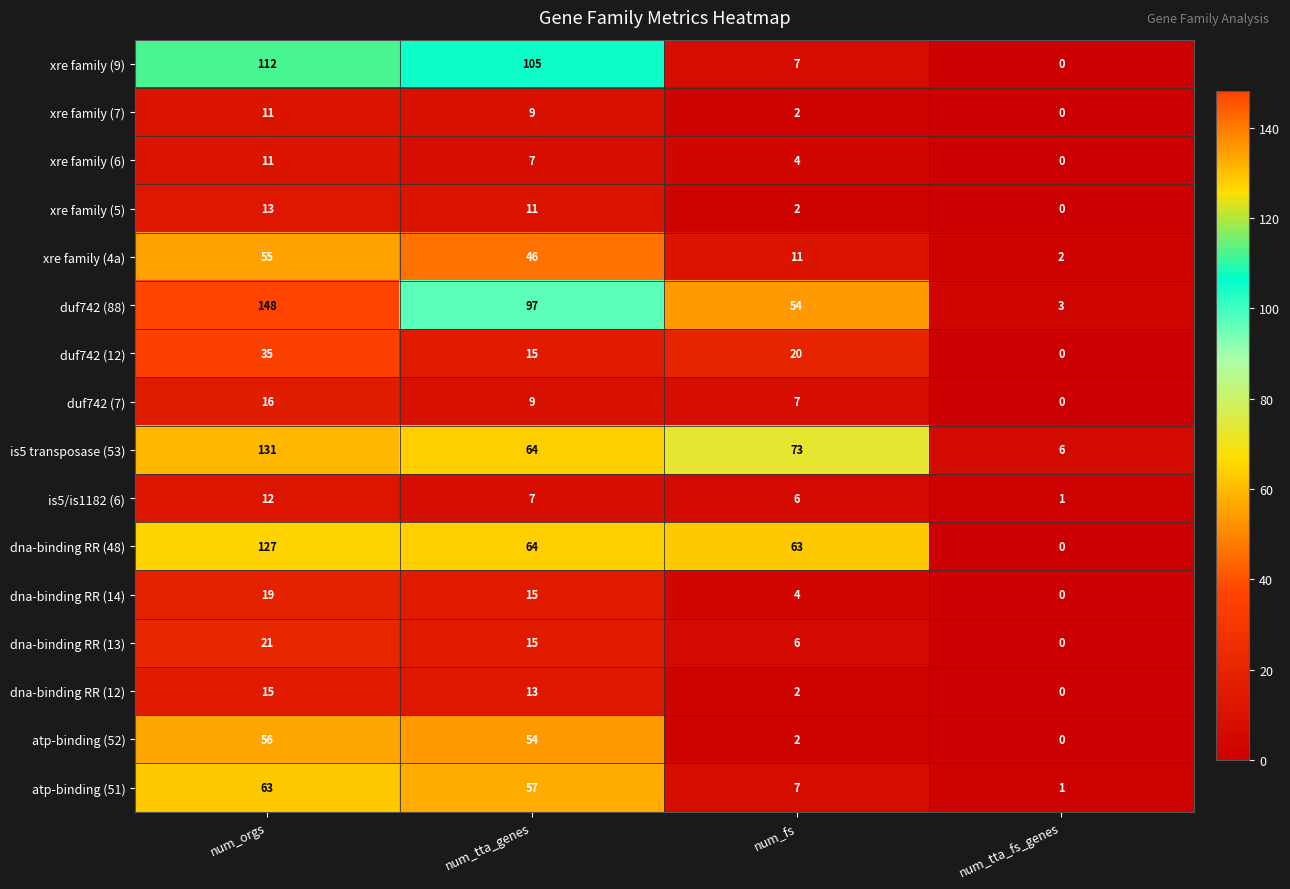

Rank the categories by atp-binding (51) value from lowest to highest.

num_tta_fs_genes, num_fs, num_tta_genes, num_orgs